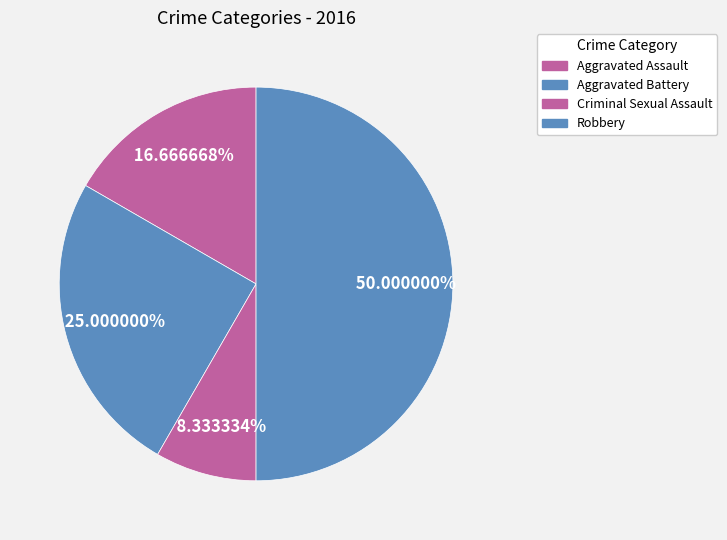

How many slices are in this pie chart?

4